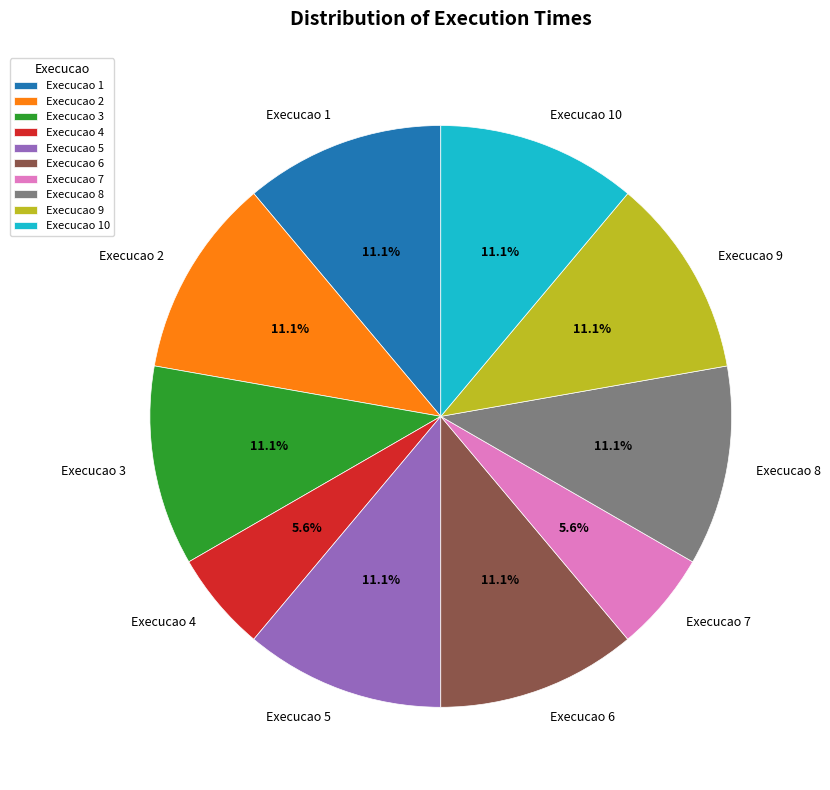

How much of the chart is everything except Execucao 5?

88.9%